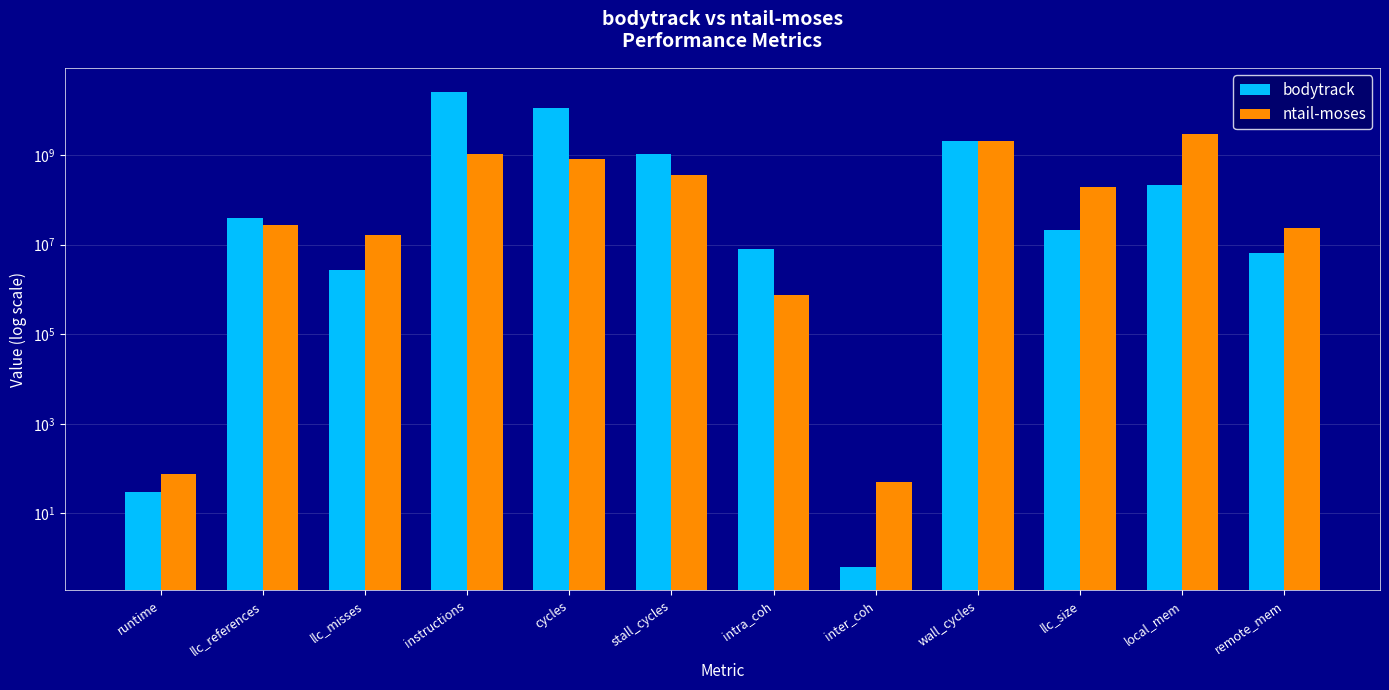

Between intra_coh and remote_mem, which is larger?

intra_coh